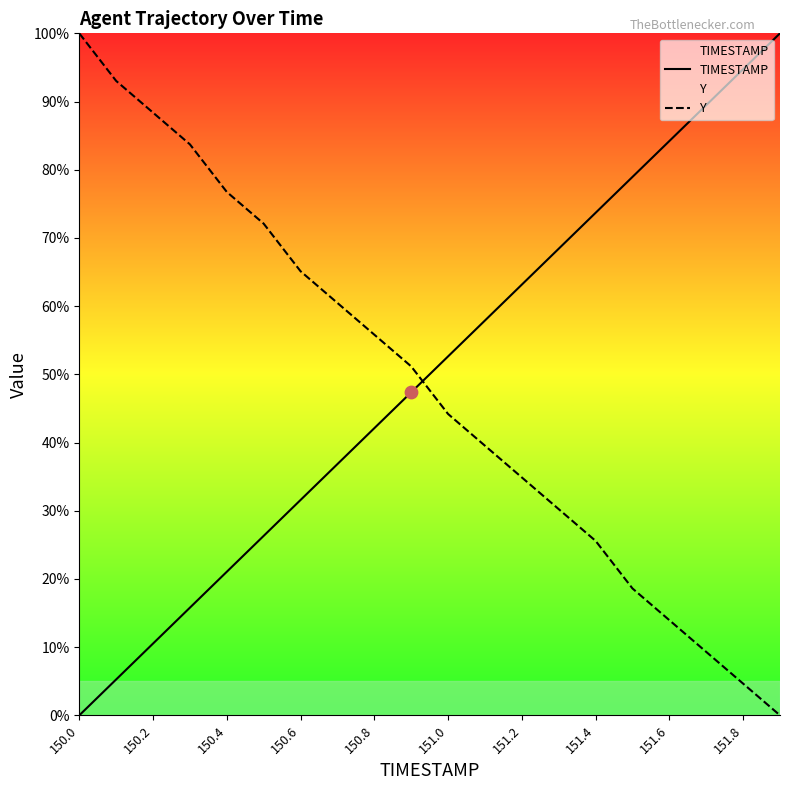

Is the value of TIMESTAMP at 150.4 greater than the value of Y at 151.8?

Yes